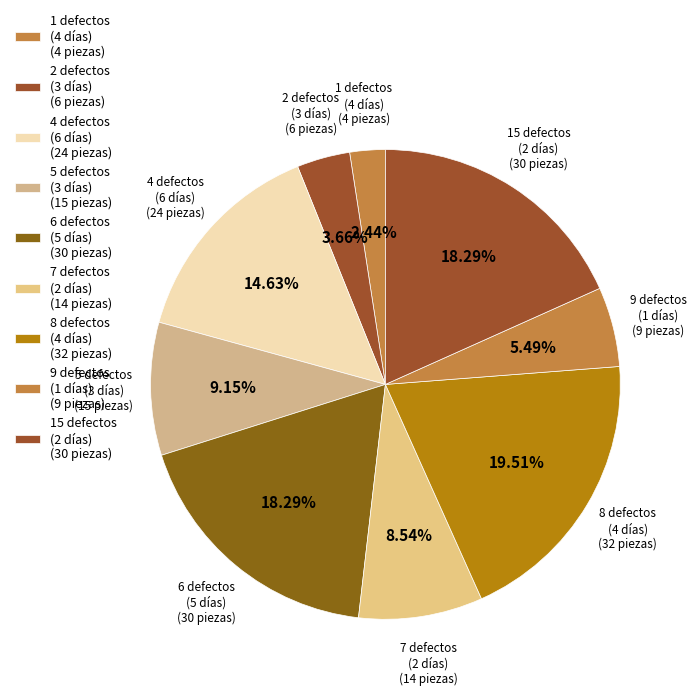

Count the number of slices in the pie.

9